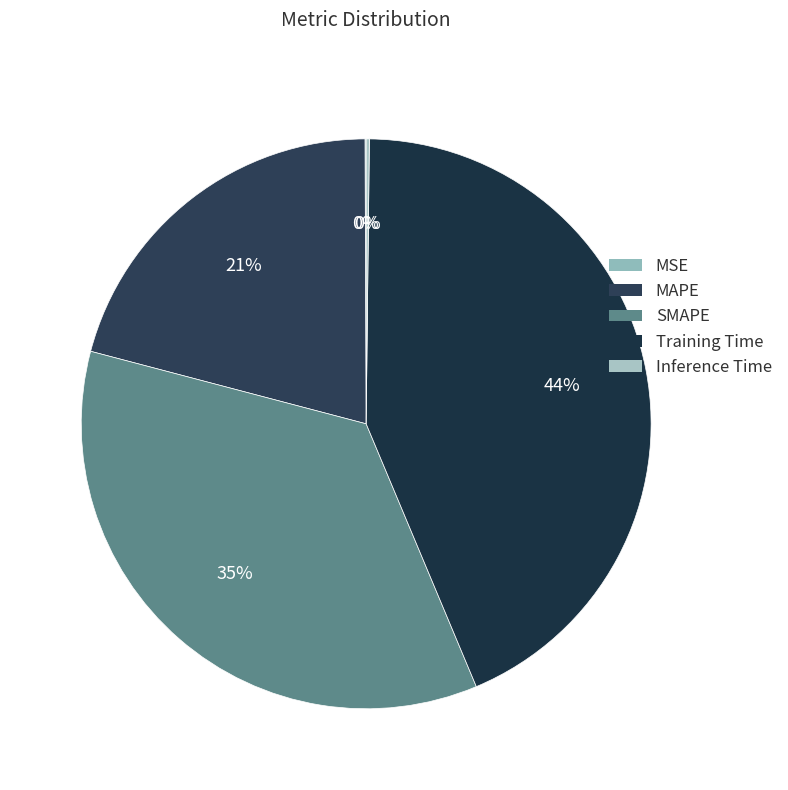

Which has a higher value, MSE or Training Time?

Training Time